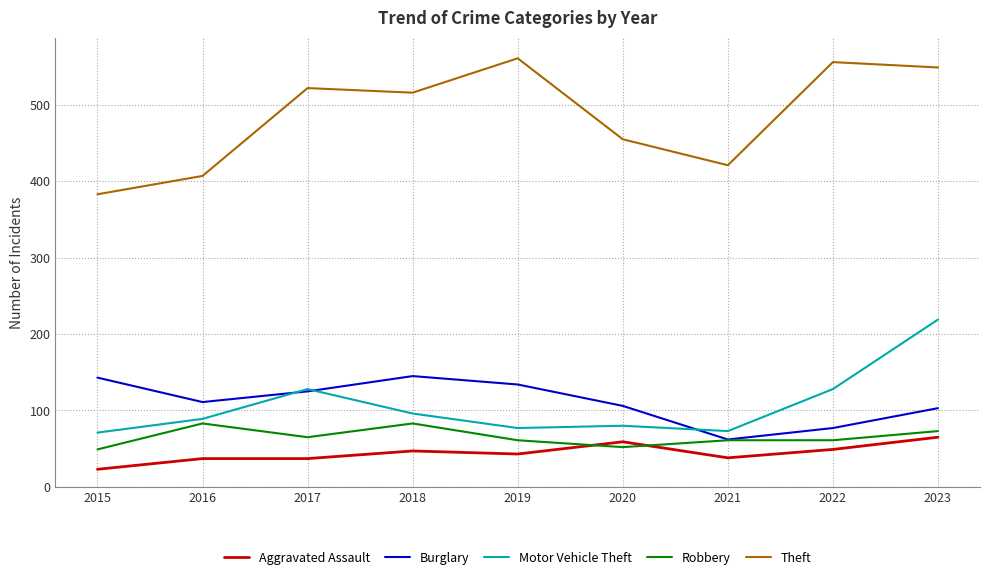

What is the sum of the Aggravated Assault values at 2023 and 2021?

103